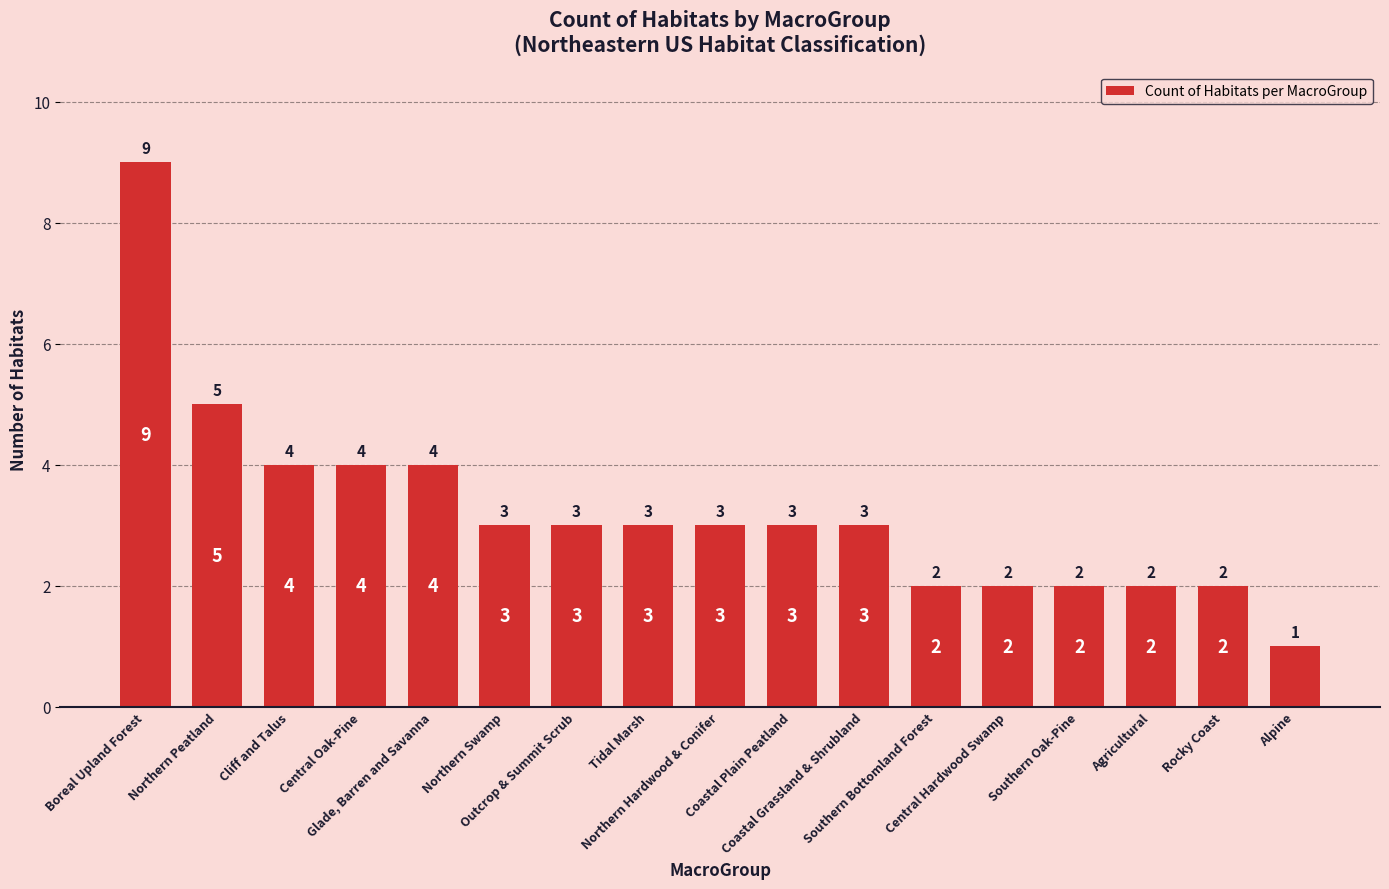

What is the difference between the values at Northern Swamp and Glade, Barren and Savanna?

1